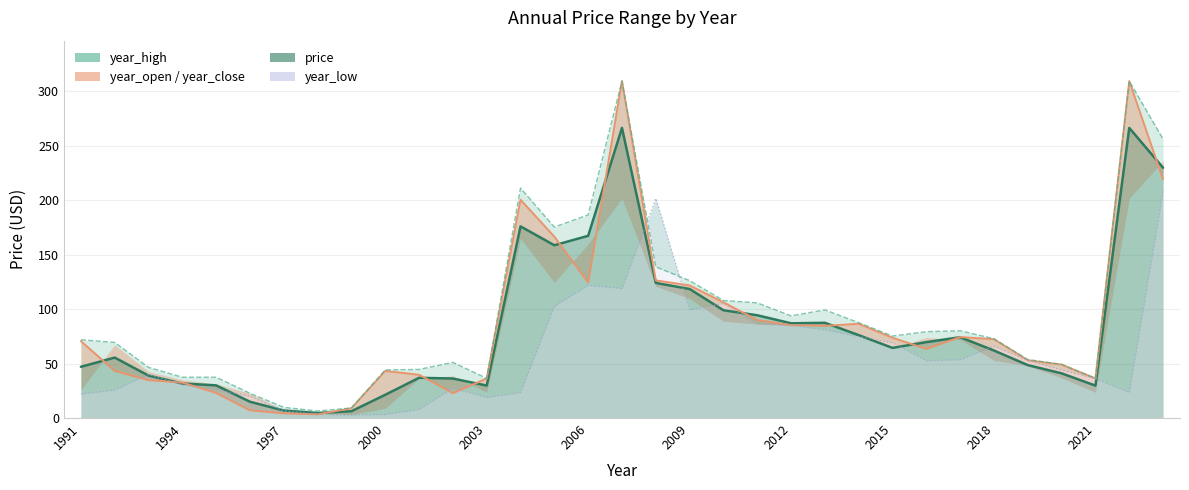

At which label does year_close first exceed 70?

1991